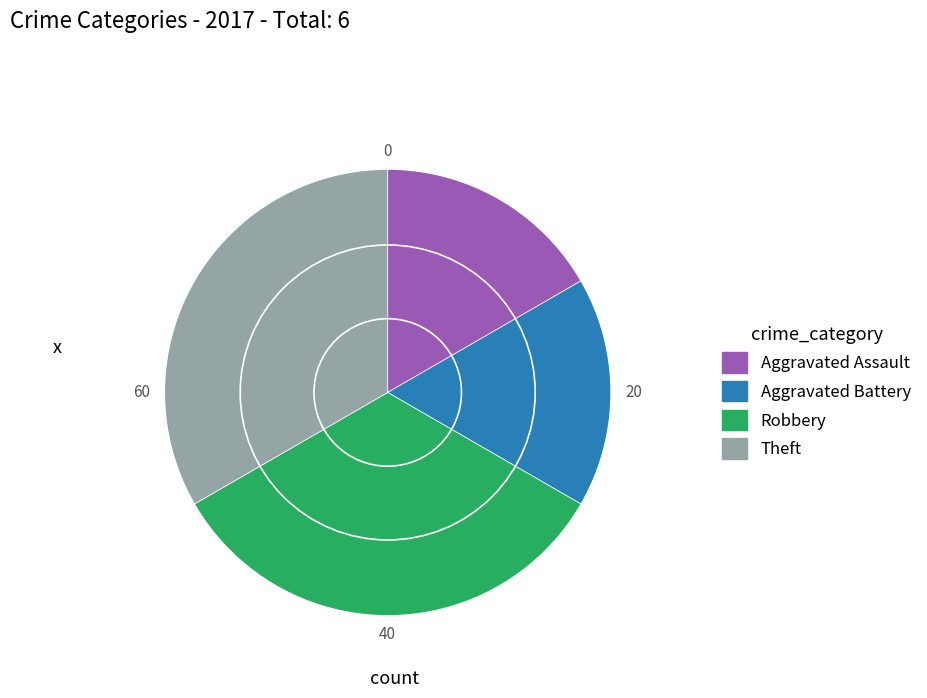

Does any single category account for the majority?

No